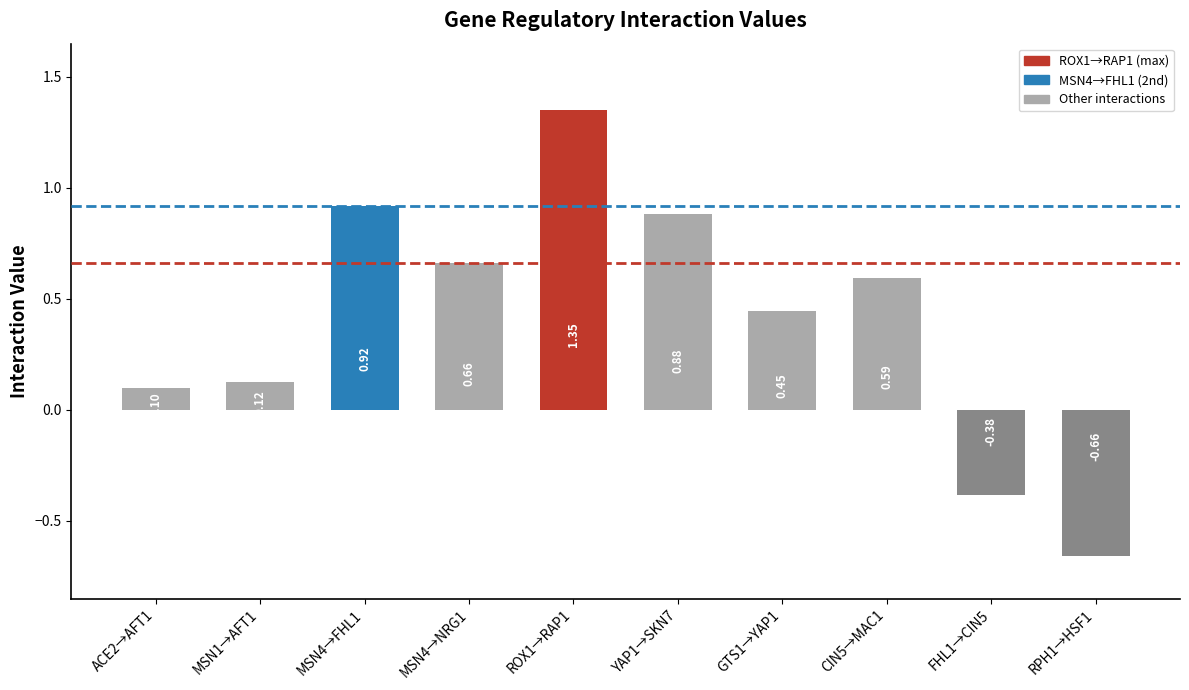

Rank the categories by value from highest to lowest.

ROX1→RAP1, MSN4→FHL1, YAP1→SKN7, MSN4→NRG1, CIN5→MAC1, GTS1→YAP1, MSN1→AFT1, ACE2→AFT1, FHL1→CIN5, RPH1→HSF1